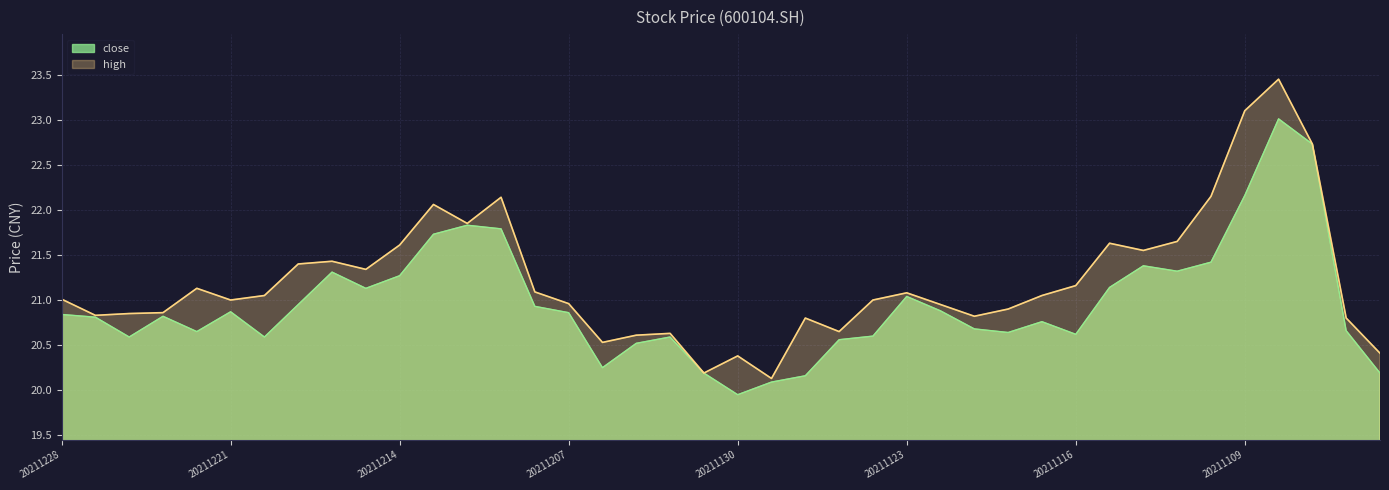

Which series has the largest total across all categories?

high